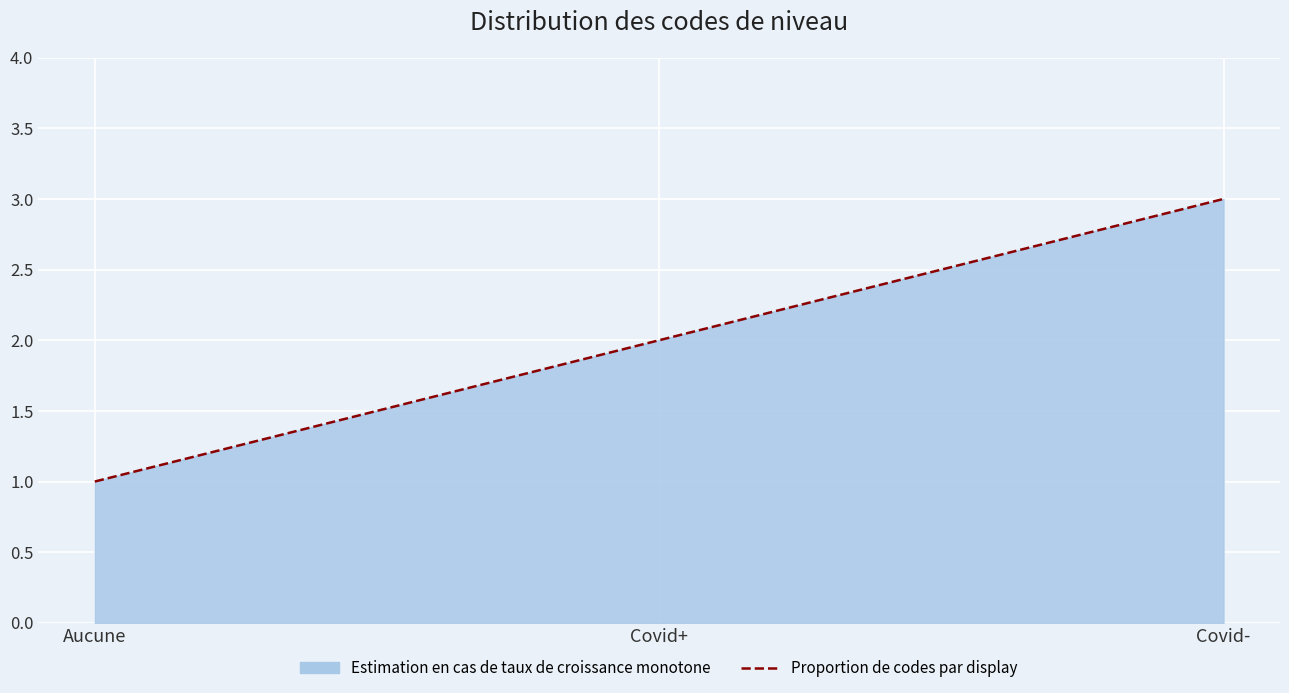

How many lines are shown in the chart?

1